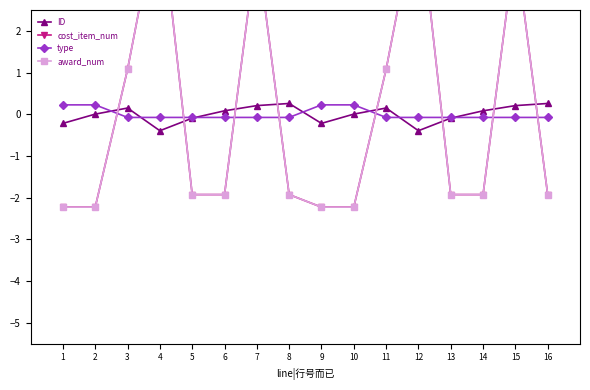

Which series ends up on top after the final intersection of type and award_num?

type